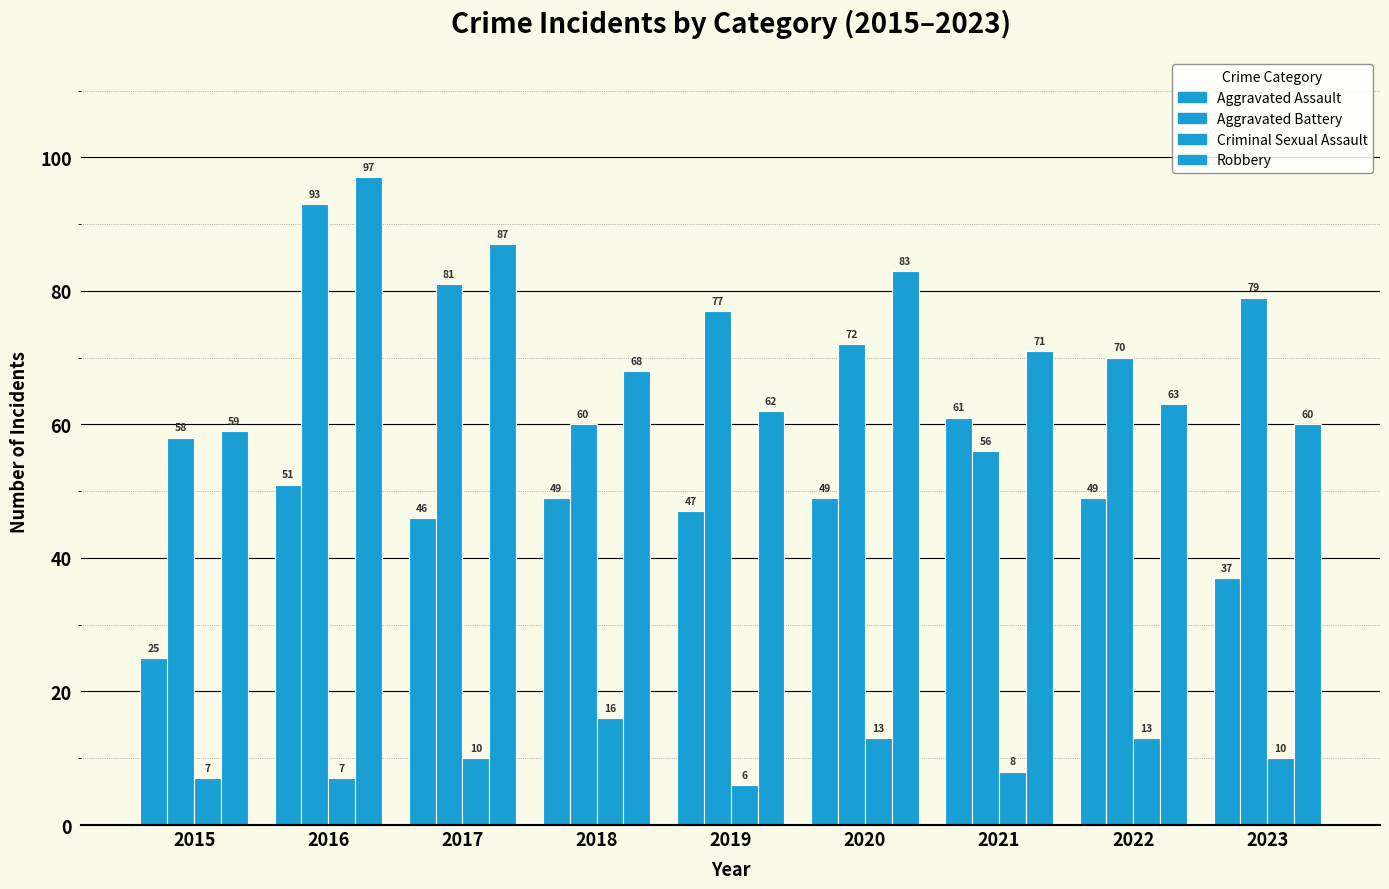

Which series has the largest range (max minus min)?

Robbery